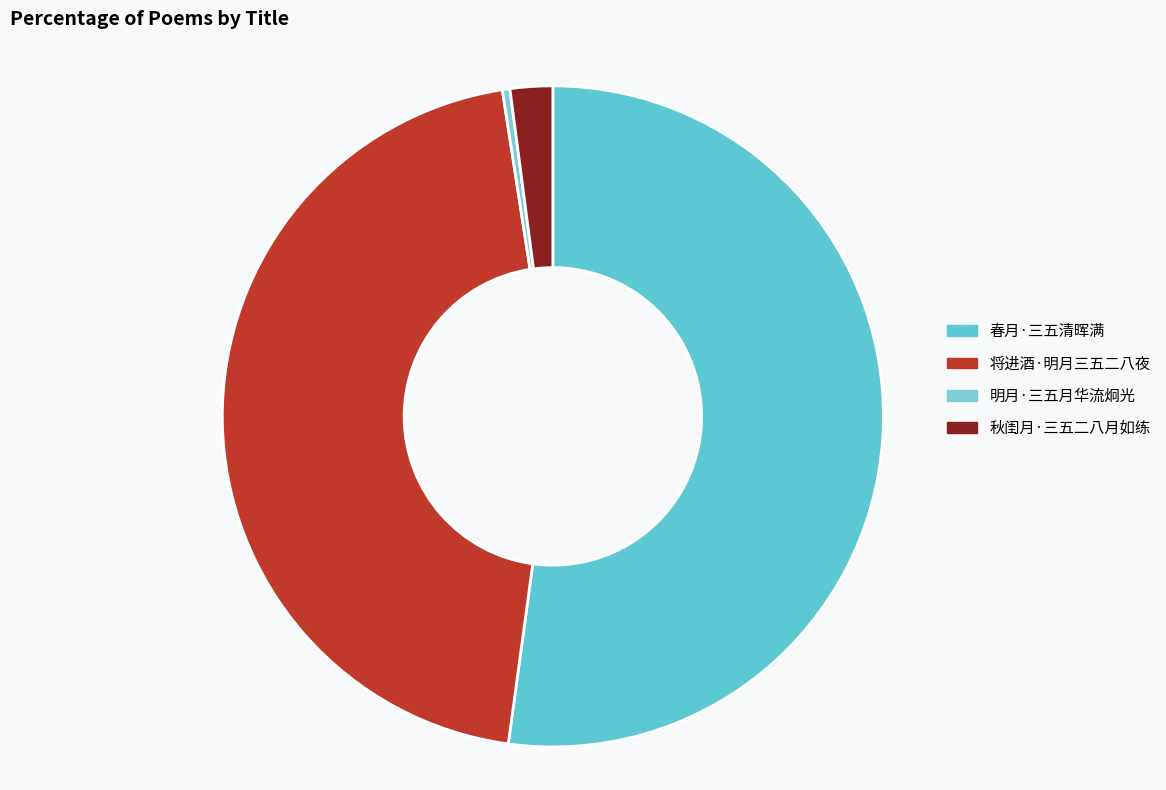

What is the change in value from 春月·三五清晖满 to 秋闺月·三五二八月如练?

-330466